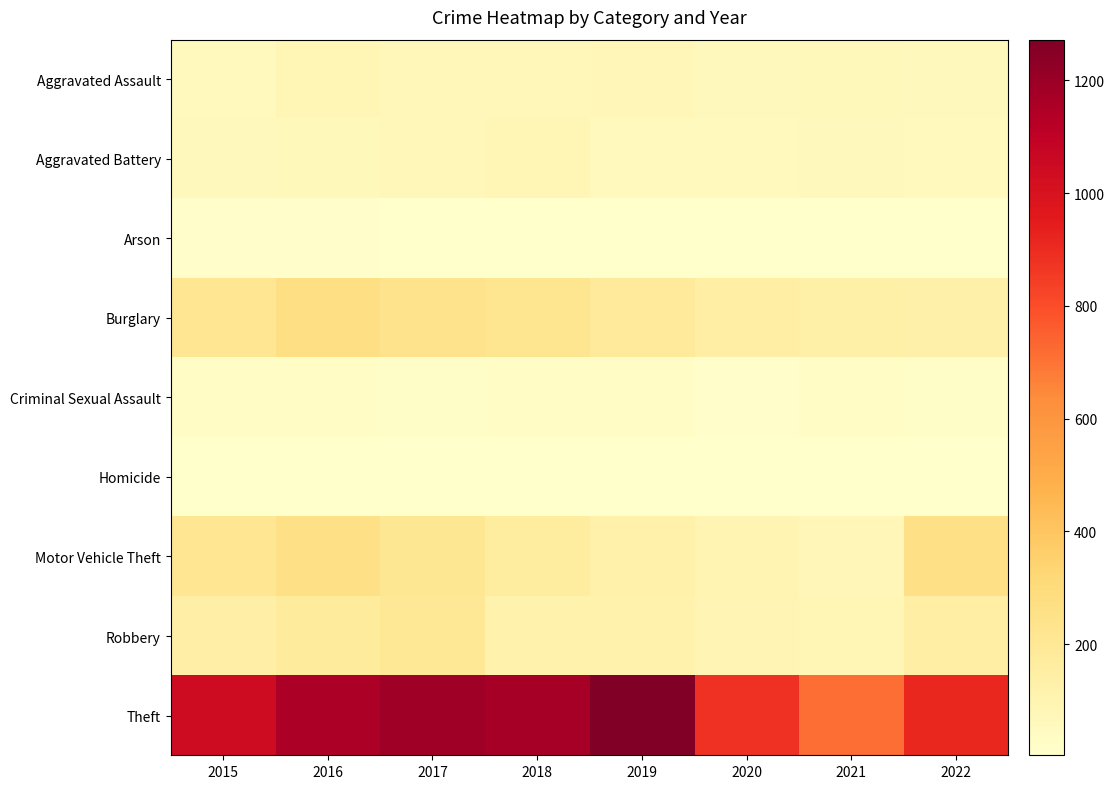

Reading left to right, extract all data points from this chart.

Aggravated Assault: 2015=56	2016=88	2017=72	2018=72	2019=80	2020=62	2021=66	2022=61
Aggravated Battery: 2015=60	2016=66	2017=71	2018=86	2019=53	2020=57	2021=60	2022=56
Arson: 2015=10	2016=12	2017=7	2018=7	2019=5	2020=7	2021=6	2022=3
Burglary: 2015=216	2016=266	2017=237	2018=218	2019=182	2020=148	2021=133	2022=129
Criminal Sexual Assault: 2015=29	2016=25	2017=22	2018=24	2019=31	2020=15	2021=25	2022=22
Homicide: 2015=5	2016=4	2017=4	2018=4	2019=4	2020=5	2021=6	2022=7
Motor Vehicle Theft: 2015=212	2016=259	2017=208	2018=163	2019=123	2020=99	2021=82	2022=260
Robbery: 2015=139	2016=178	2017=202	2018=121	2019=116	2020=97	2021=88	2022=151
Theft: 2015=1041	2016=1151	2017=1188	2018=1170	2019=1272	2020=884	2021=716	2022=914